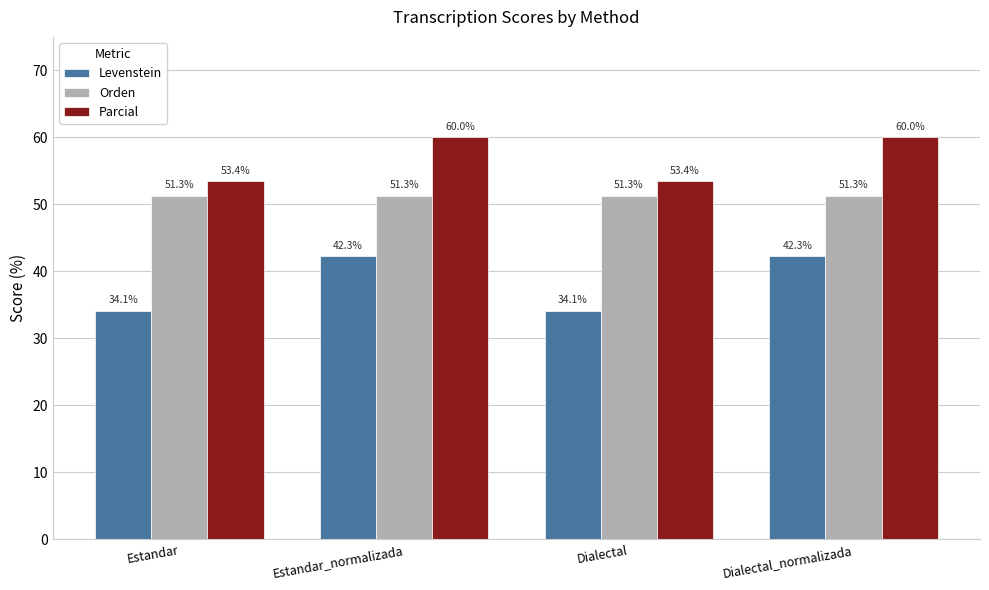

The Orden series shows 19.2 at Estandar_normalizada. True or false?

False